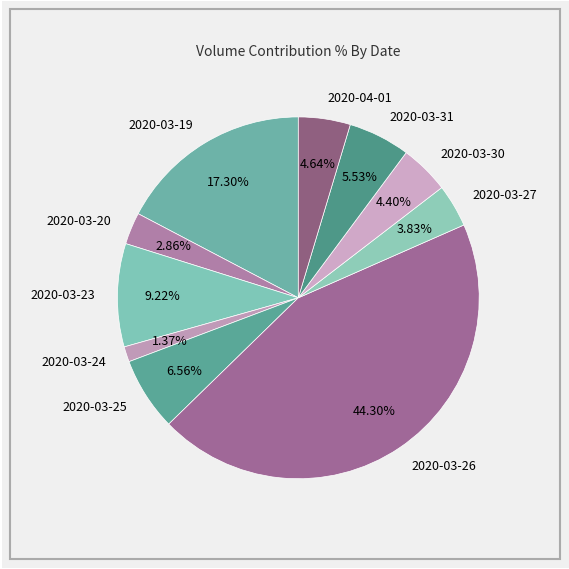

To the nearest percent, what is the average slice percentage?

10%